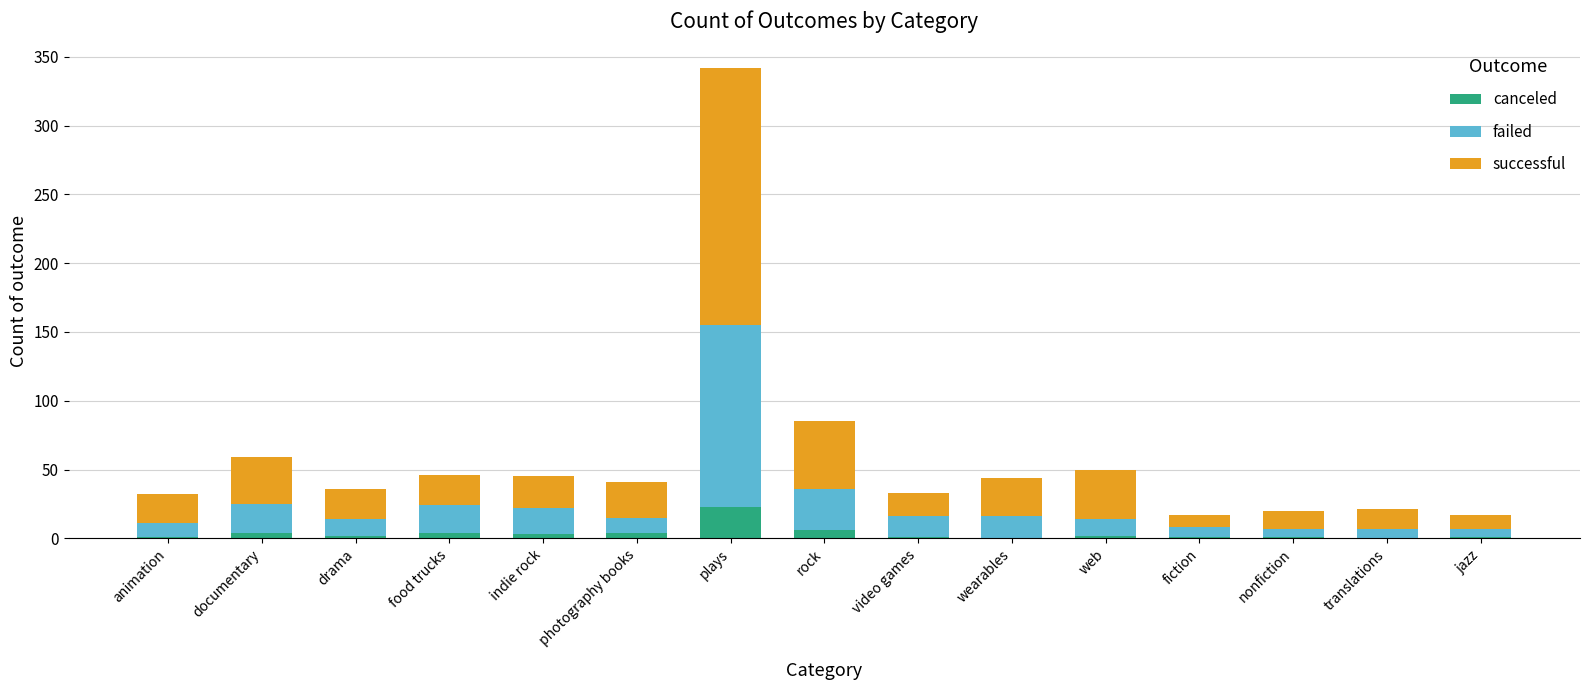

What is the sum of all canceled values?

53